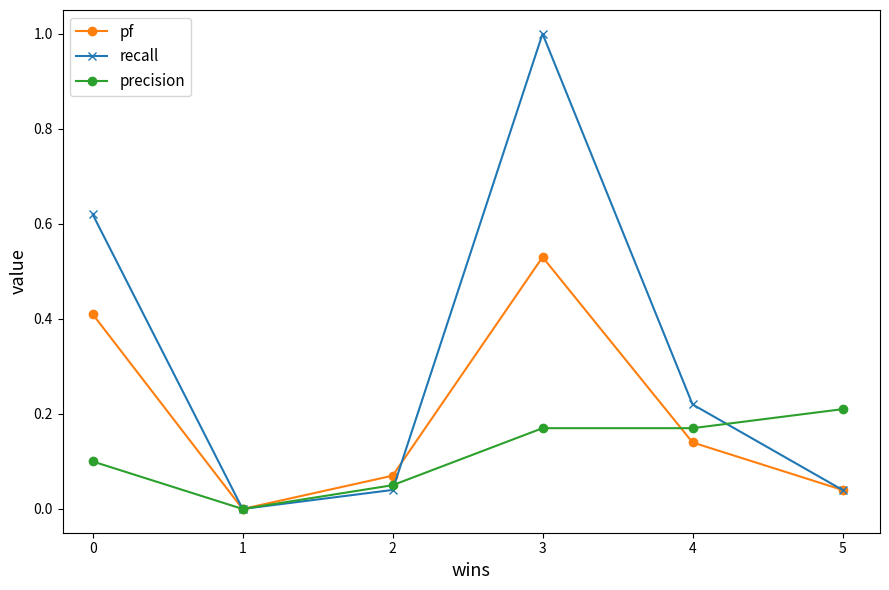

Between 0 and 1, which series saw the biggest shift?

recall